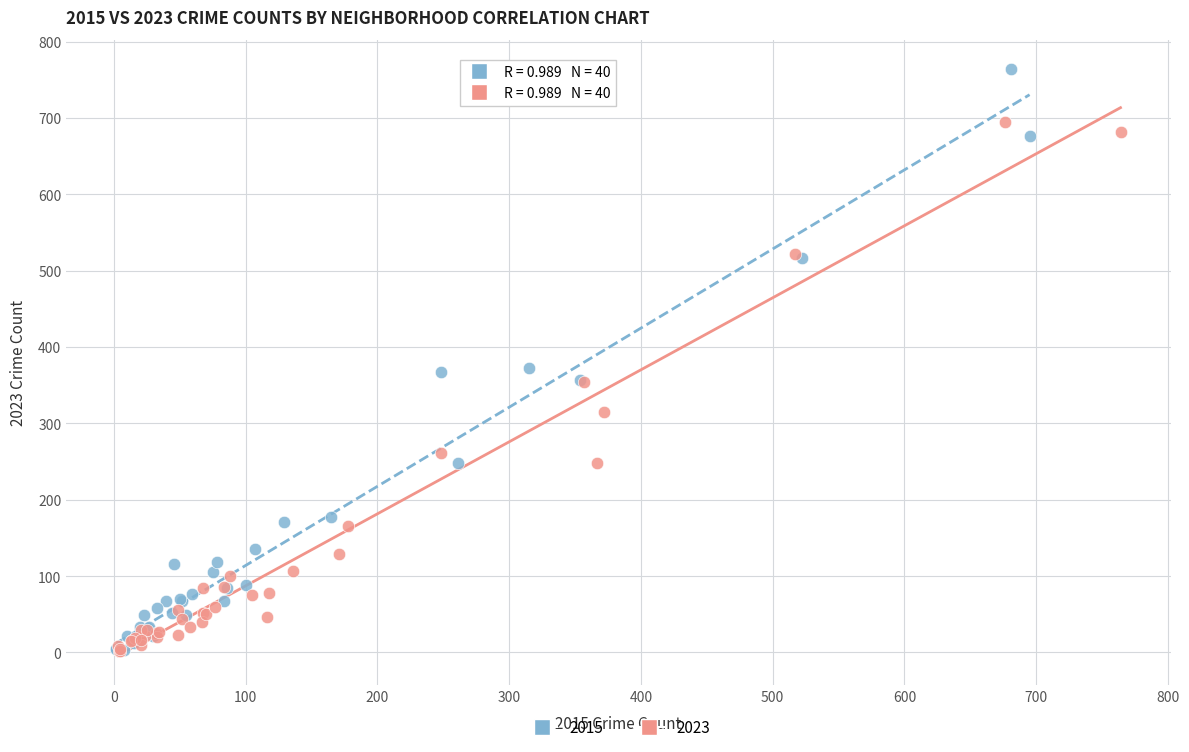

Which series reaches the maximum Y coordinate?

2015